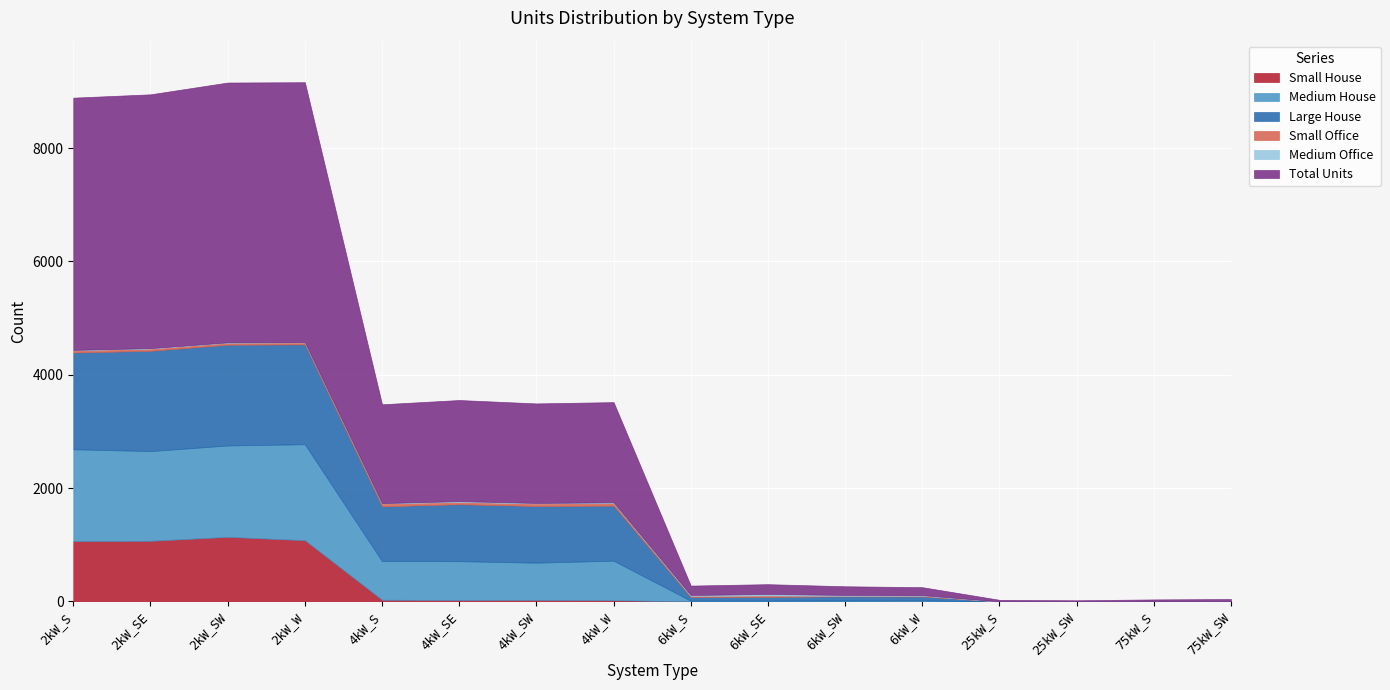

True or false: Total Units has more than 0 interior local peaks.

True